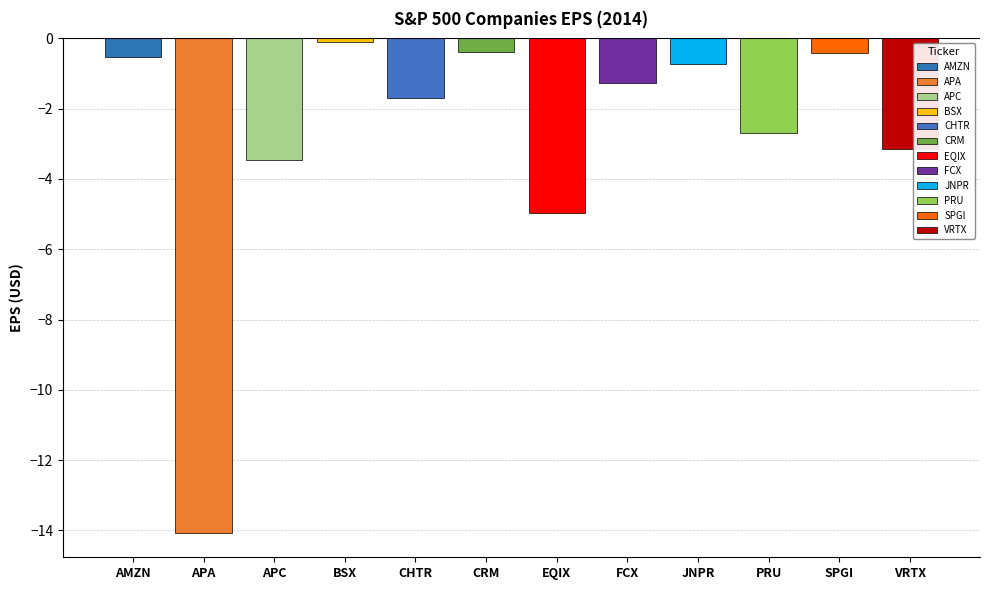

Rank the categories by value from highest to lowest.

BSX, CRM, SPGI, AMZN, JNPR, FCX, CHTR, PRU, VRTX, APC, EQIX, APA